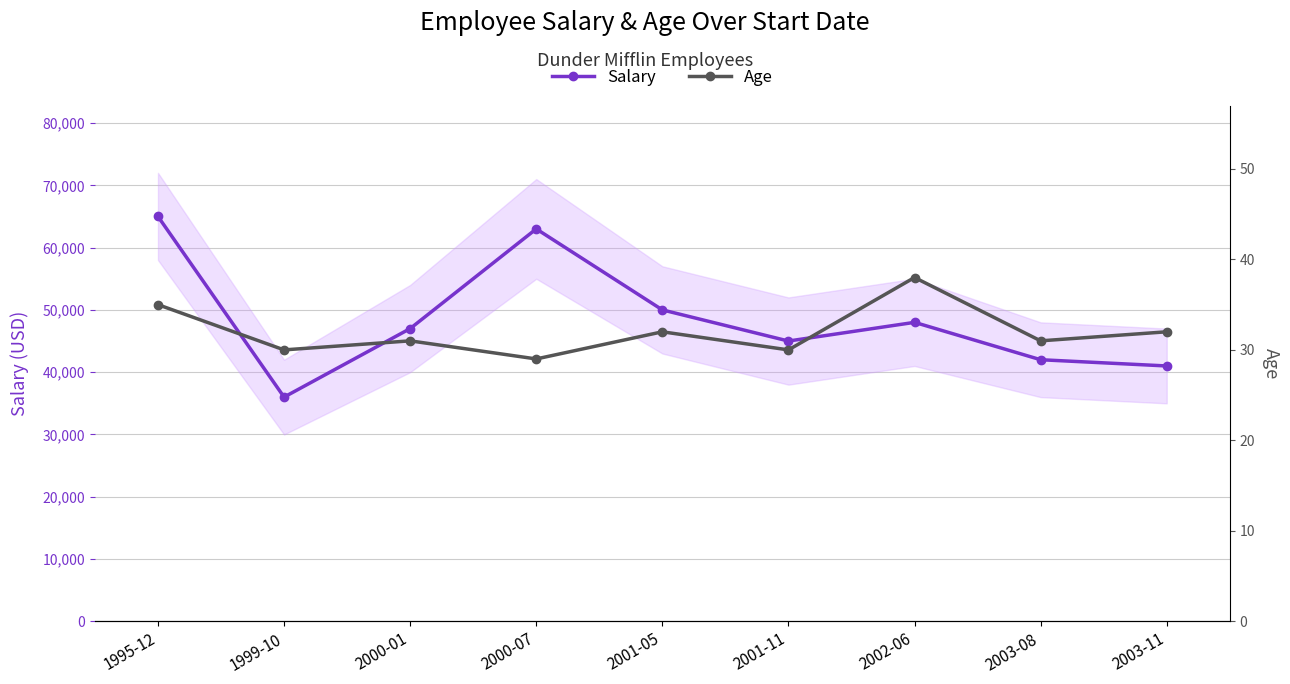

Count the number of data series in this chart.

2